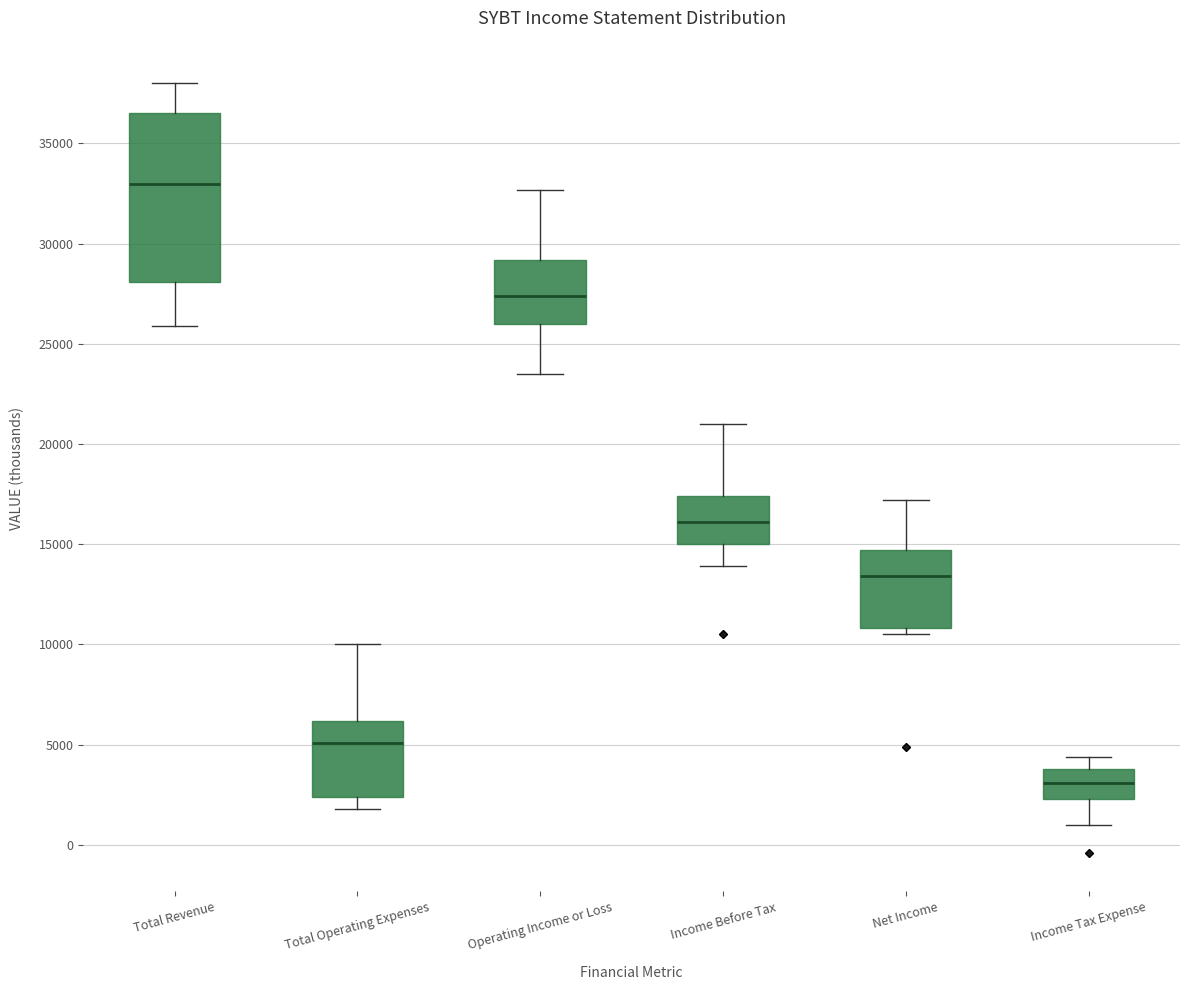

Reading left to right, transcribe this box plot: for each box, give where its median line is, the range the box spans, and where its two whiskers end, as read against the y-axis. The values are not printed on the chart, so give them approximately, as read against the axis.

Total Revenue: median 33000, box 28000 to 36500, whiskers 26000 to 38000
Total Operating Expenses: median 5000, box 2500 to 6000, whiskers 2000 to 10000
Operating Income or Loss: median 27500, box 26000 to 29000, whiskers 23500 to 32500
Income Before Tax: median 16000, box 15000 to 17500, whiskers 14000 to 21000
Net Income: median 13500, box 11000 to 14500, whiskers 10500 to 17000
Income Tax Expense: median 3000, box 2500 to 4000, whiskers 1000 to 4500